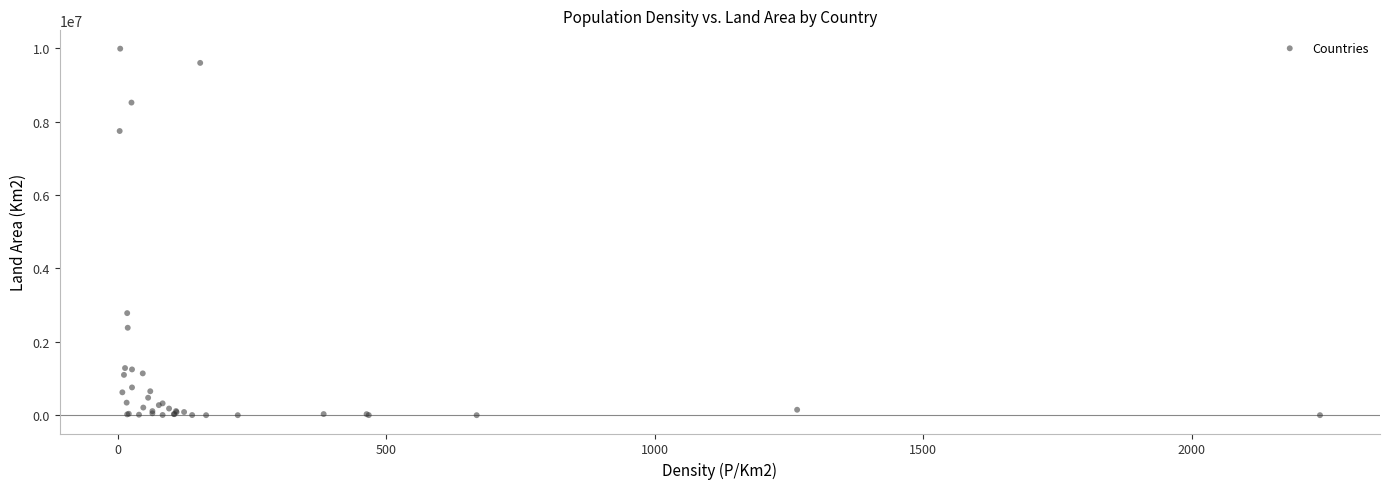

What Y value in the scatter plot is closest to 4992550?

2780400